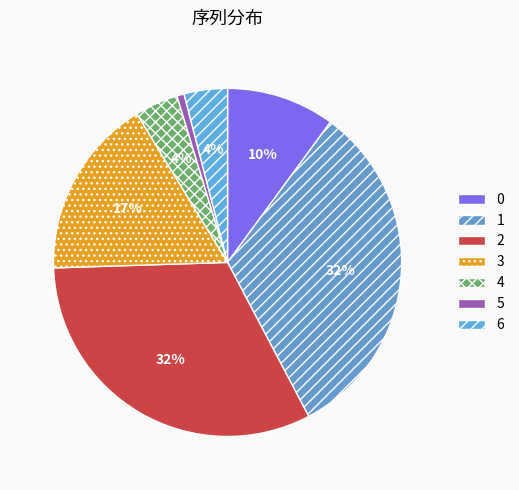

Combined, do 3 and 2 account for over 50%?

No